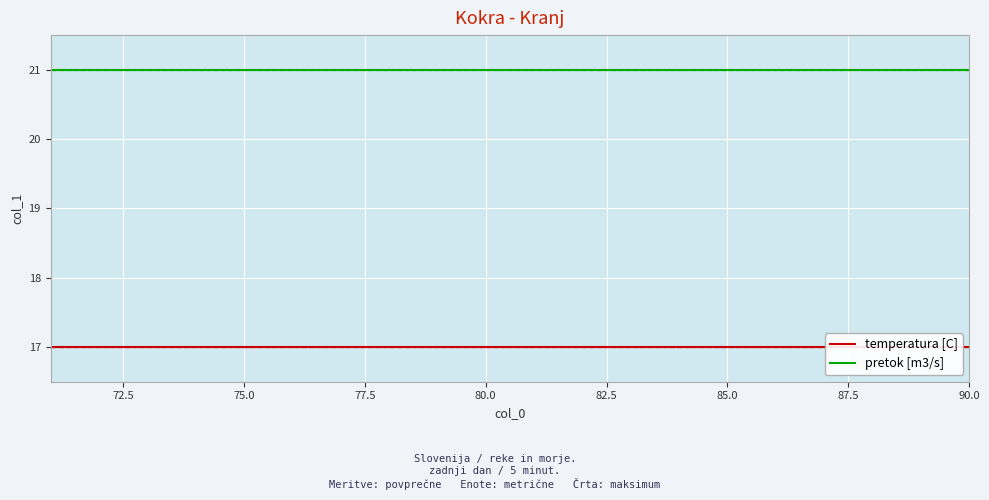

True or false: pretok [m3/s] and temperatura [C] intersect in this chart.

False